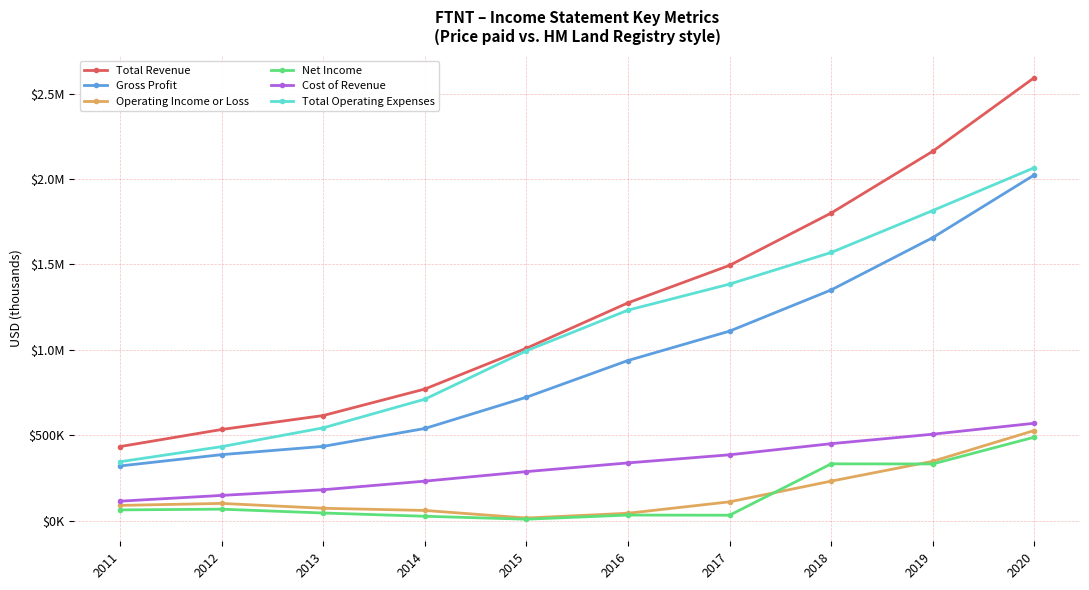

Is it true that Total Operating Expenses equals 2635243 at 2019?

False